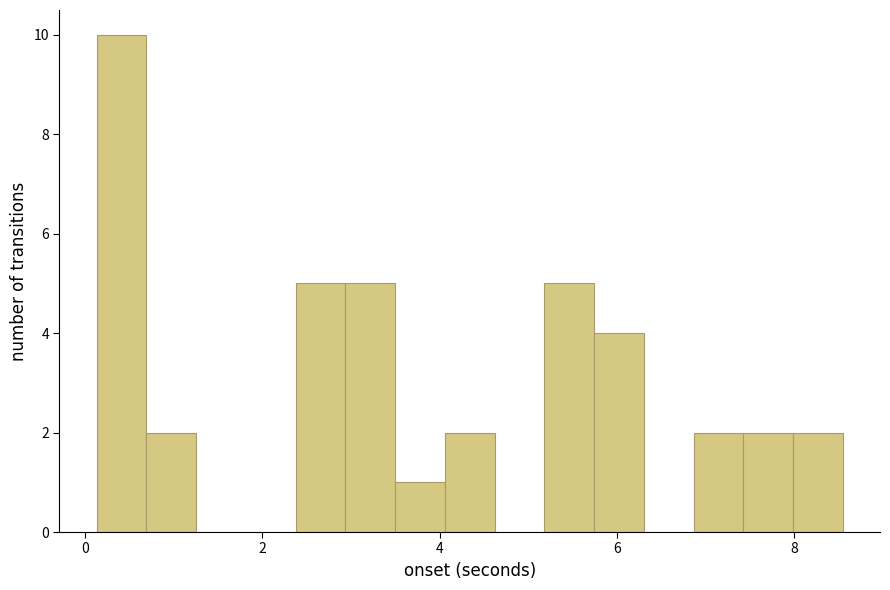

Around what value on the x-axis is the tallest bar? Give the approximate position of its centre, as read against the axis.

0.4